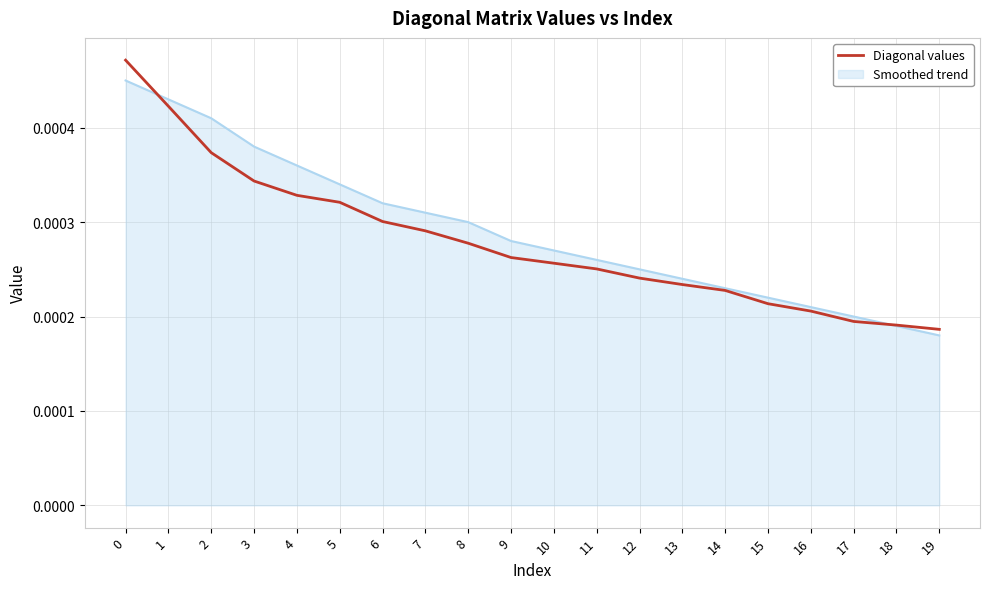

List the series in order of their peak value, highest first.

Diagonal values, Smoothed trend